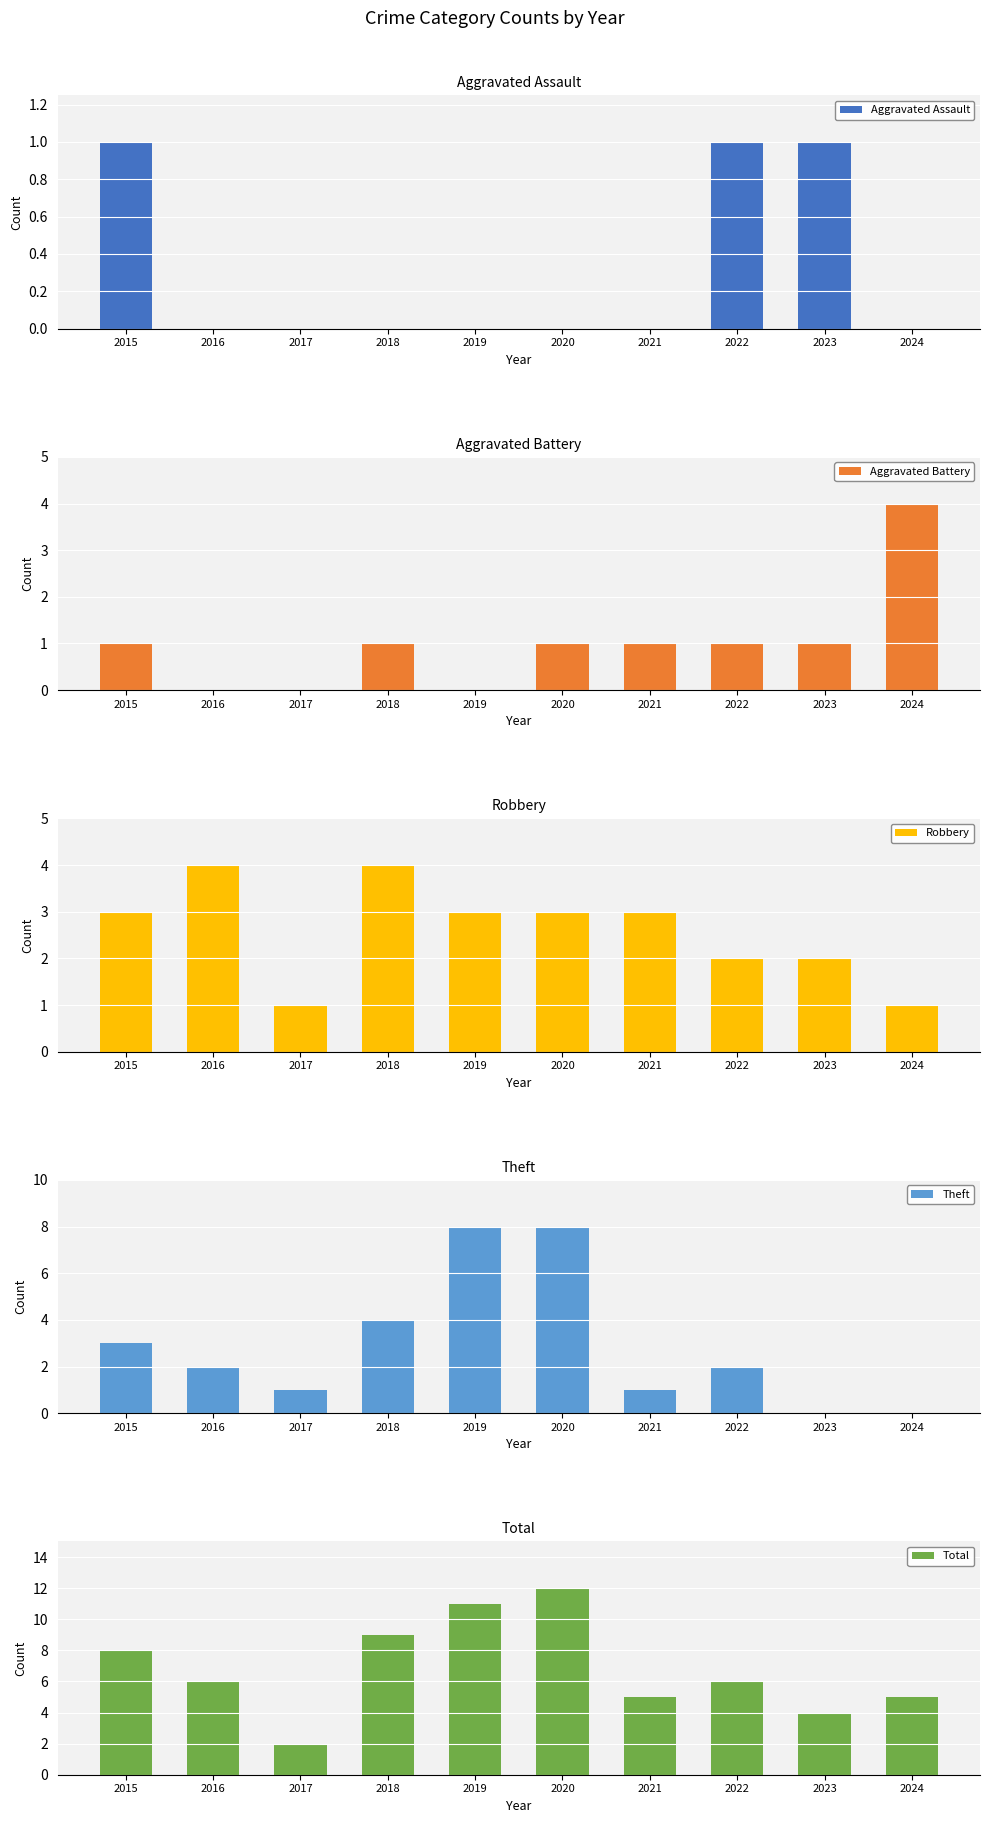

How many series are shown in this chart?

5